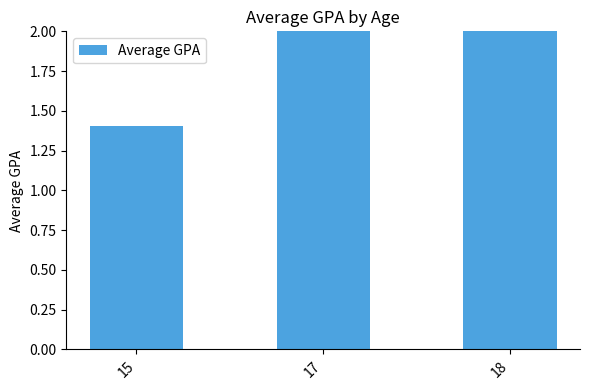

Rank the categories by value from highest to lowest.

18, 17, 15